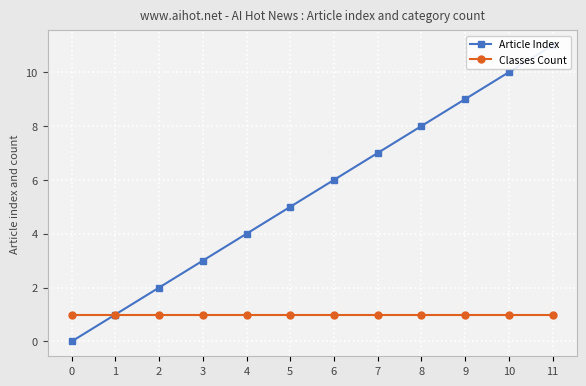

Where does the Article Index series first go above 6?

7